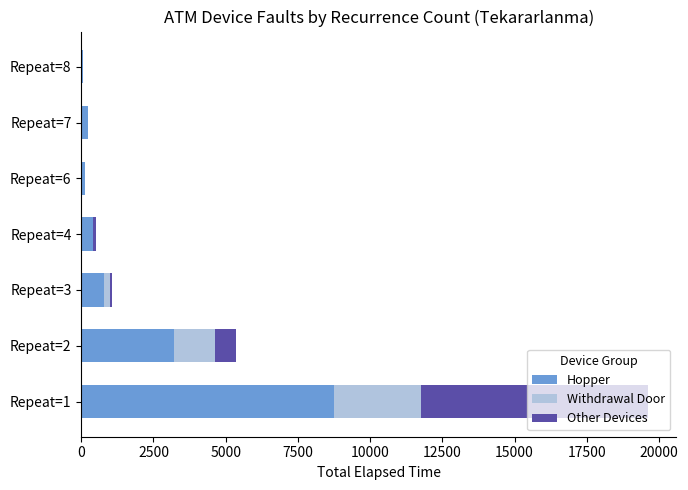

At which label does Hopper reach its peak?

Repeat=1